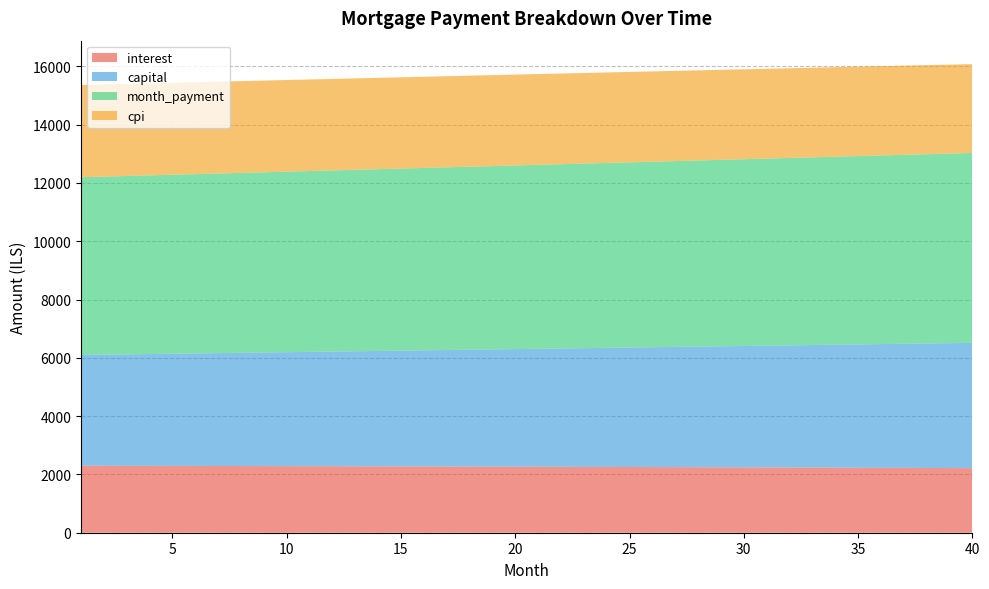

Reading left to right, transcribe all the data shown in this chart.

interest: 1=2298.9	2=2297.5	3=2296.0	4=2294.5	5=2292.9	6=2291.3	7=2289.7	8=2288.1	9=2286.4	10=2284.6	11=2282.9	12=2281.1	13=2279.3	14=2277.4	15=2275.5	16=2273.6	17=2271.7	18=2269.7	19=2267.6	20=2265.6	21=2263.5	22=2261.3	23=2259.1	24=2256.9	25=2254.7	26=2252.4	27=2250.1	28=2247.7	29=2245.3	30=2242.9	31=2240.4	32=2237.9	33=2235.4	34=2232.8	35=2230.2	36=2227.5	37=2224.8	38=2222.0	39=2219.2	40=2216.4
capital: 1=3799.9	2=3811.9	3=3824.0	4=3836.1	5=3848.2	6=3860.4	7=3872.7	8=3884.9	9=3897.2	10=3909.6	11=3921.9	12=3934.3	13=3946.8	14=3959.3	15=3971.8	16=3984.4	17=3997.0	18=4009.7	19=4022.4	20=4035.1	21=4047.9	22=4060.7	23=4073.6	24=4086.5	25=4099.4	26=4112.4	27=4125.4	28=4138.5	29=4151.6	30=4164.8	31=4177.9	32=4191.2	33=4204.4	34=4217.8	35=4231.1	36=4244.5	37=4257.9	38=4271.4	39=4285.0	40=4298.5
month_payment: 1=6098.8	2=6109.4	3=6120.0	4=6130.6	5=6141.1	6=6151.7	7=6162.4	8=6173.0	9=6183.6	10=6194.2	11=6204.8	12=6215.5	13=6226.1	14=6236.7	15=6247.4	16=6258.0	17=6268.7	18=6279.4	19=6290.0	20=6300.7	21=6311.4	22=6322.1	23=6332.7	24=6343.4	25=6354.1	26=6364.8	27=6375.5	28=6386.2	29=6396.9	30=6407.6	31=6418.4	32=6429.1	33=6439.8	34=6450.5	35=6461.3	36=6472.0	37=6482.7	38=6493.5	39=6504.2	40=6515.0
cpi: 1=3164.7	2=3162.6	3=3160.5	4=3158.4	5=3156.2	6=3154.0	7=3151.7	8=3149.4	9=3147.0	10=3144.6	11=3142.1	12=3139.6	13=3137.1	14=3134.4	15=3131.8	16=3129.1	17=3126.3	18=3123.6	19=3120.7	20=3117.8	21=3114.9	22=3111.9	23=3108.8	24=3105.7	25=3102.6	26=3099.4	27=3096.1	28=3092.8	29=3089.5	30=3086.1	31=3082.6	32=3079.1	33=3075.6	34=3071.9	35=3068.3	36=3064.5	37=3060.8	38=3056.9	39=3053.0	40=3049.1